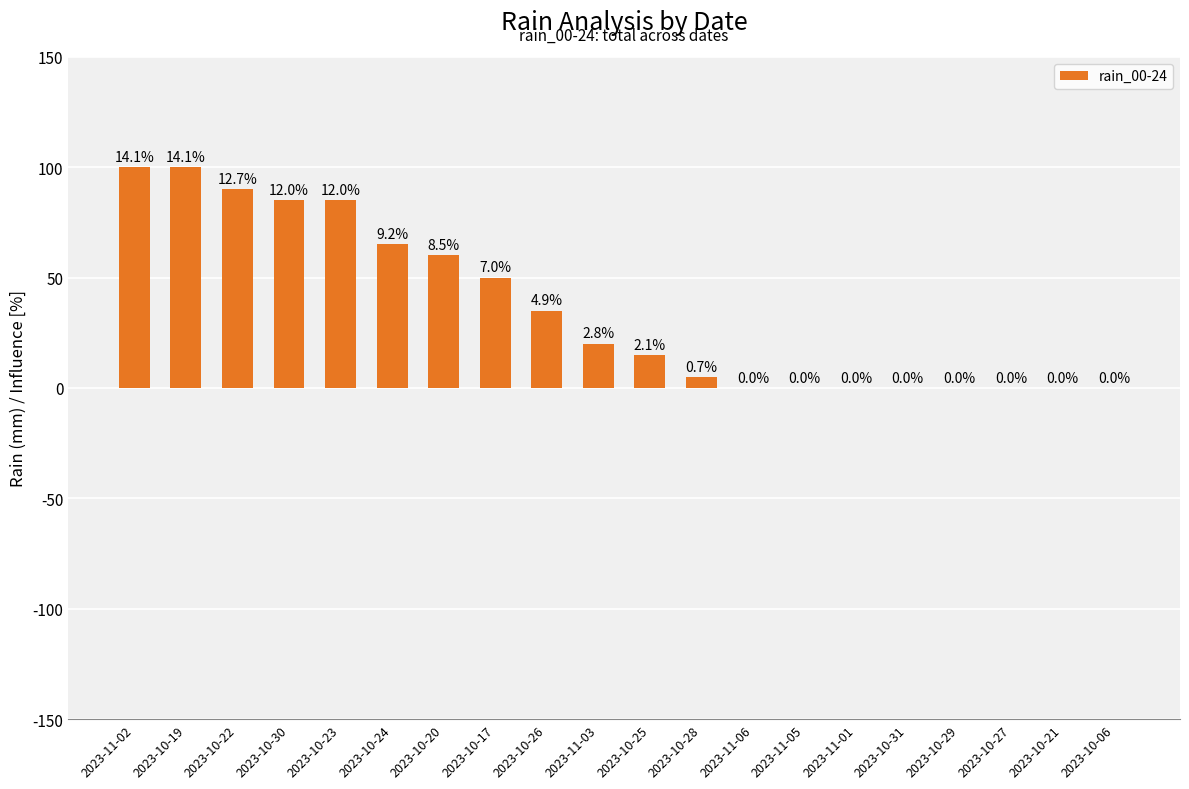

Are the bars horizontal?

No